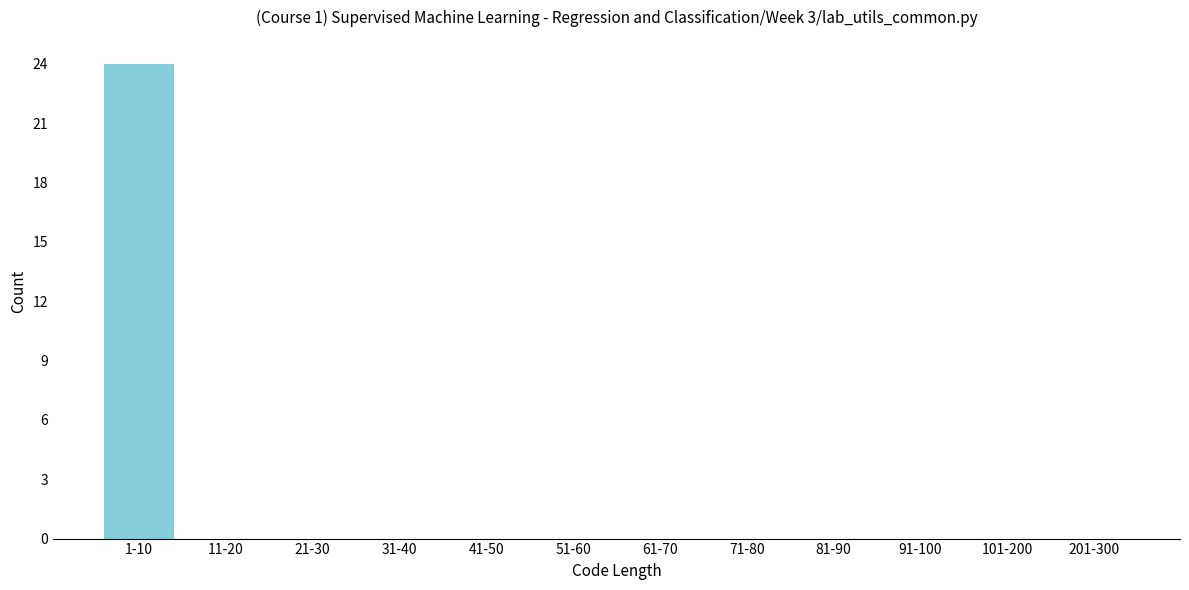

Reading right to left, list all the values displayed in this chart.

201-300=0	101-200=0	91-100=0	81-90=0	71-80=0	61-70=0	51-60=0	41-50=0	31-40=0	21-30=0	11-20=0	1-10=24